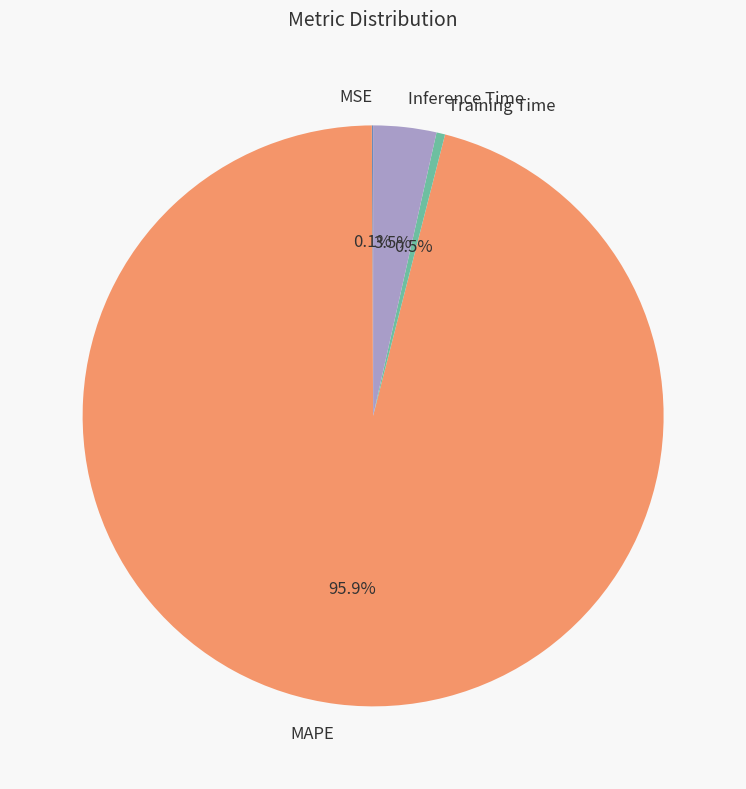

Which category has the biggest portion of the pie?

MAPE